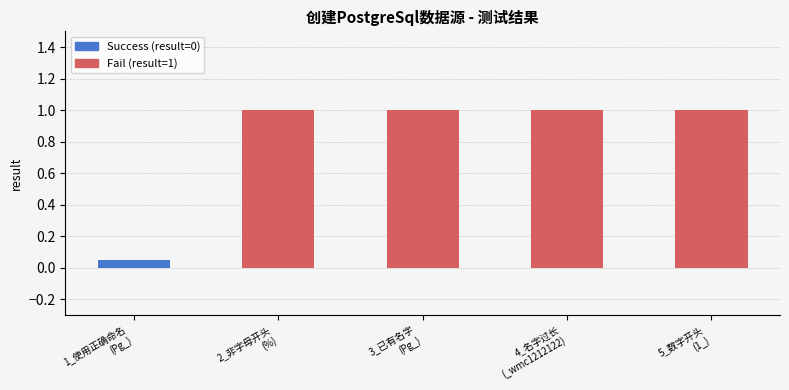

List the labels in order of value, largest first.

%, Pg_, _wmc1212122, 1_, Pg_